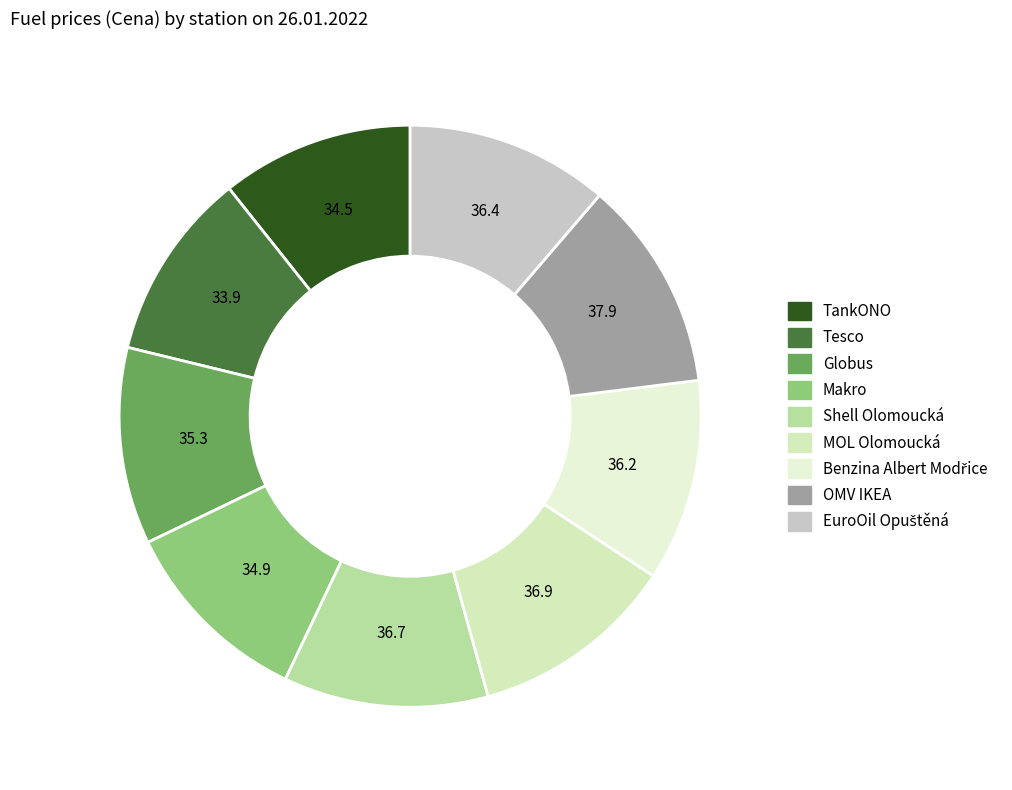

True or false: EuroOil Opuštěná accounts for 11% of the total.

True